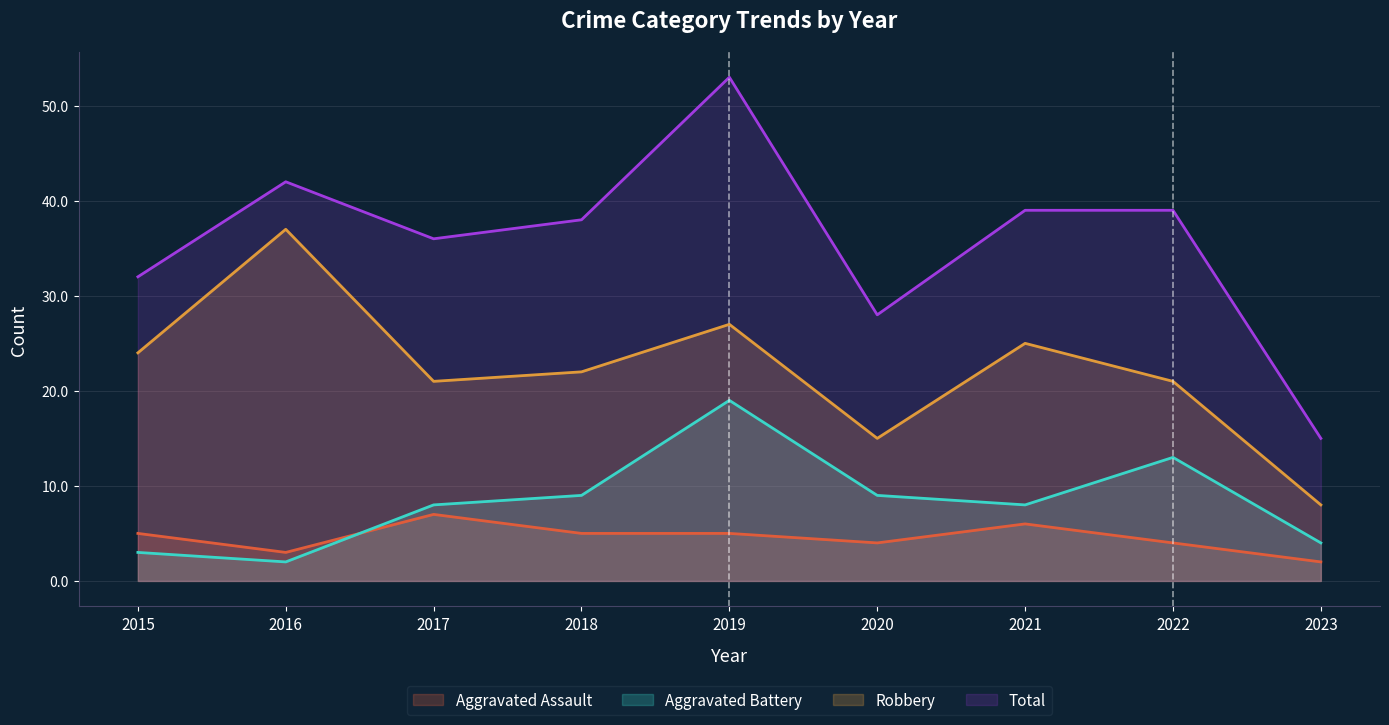

Reading left to right, list all the values displayed in this chart.

Aggravated Assault: 2015=5	2016=3	2017=7	2018=5	2019=5	2020=4	2021=6	2022=4	2023=2
Aggravated Battery: 2015=3	2016=2	2017=8	2018=9	2019=19	2020=9	2021=8	2022=13	2023=4
Robbery: 2015=24	2016=37	2017=21	2018=22	2019=27	2020=15	2021=25	2022=21	2023=8
Total: 2015=32	2016=42	2017=36	2018=38	2019=53	2020=28	2021=39	2022=39	2023=15